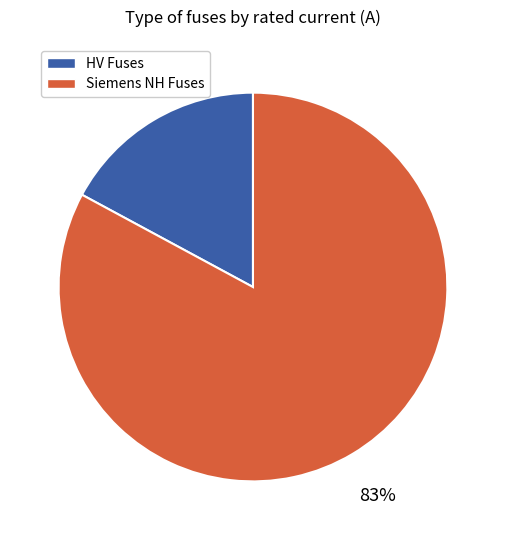

Which has a higher value, HV Fuses or Siemens NH Fuses?

Siemens NH Fuses